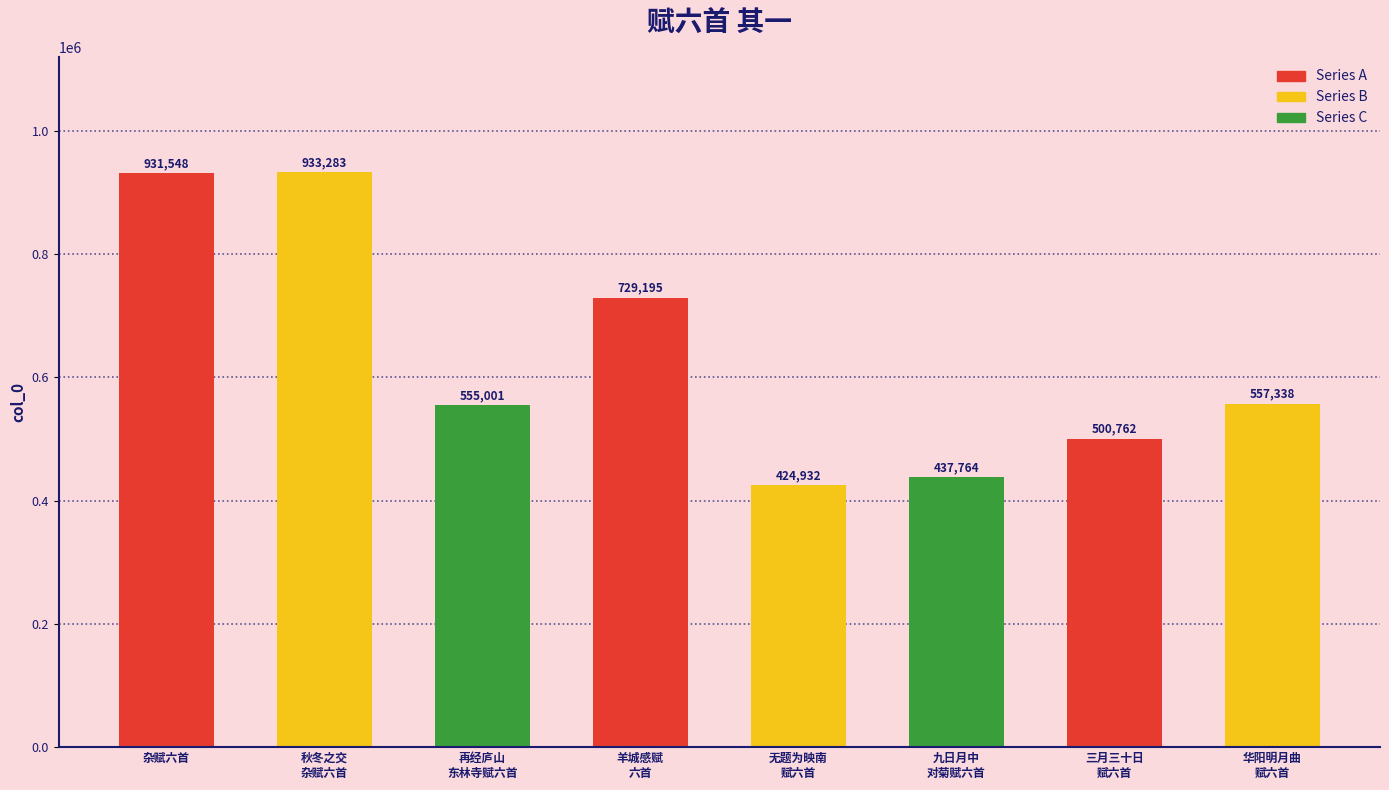

How many data points does each series have?

8